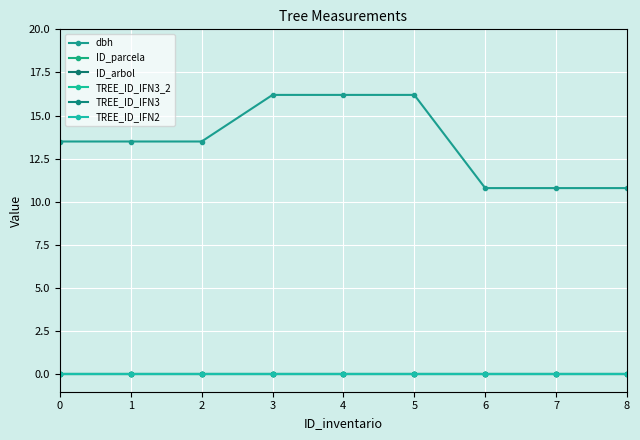

At 6, list the series in order from smallest to largest.

ID_parcela, ID_arbol, TREE_ID_IFN3_2, TREE_ID_IFN3, TREE_ID_IFN2, dbh